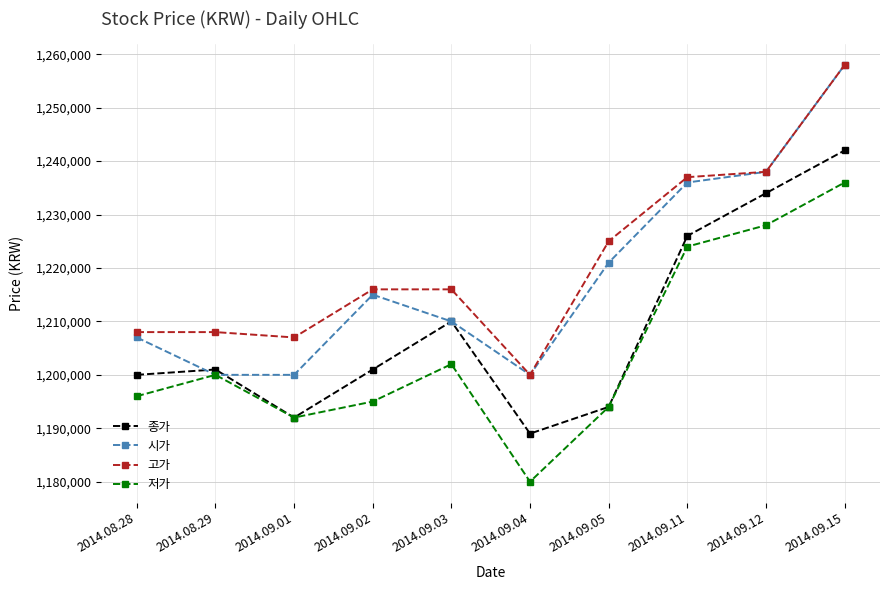

What is the difference between the highest and lowest values at 2014.09.15?

22000